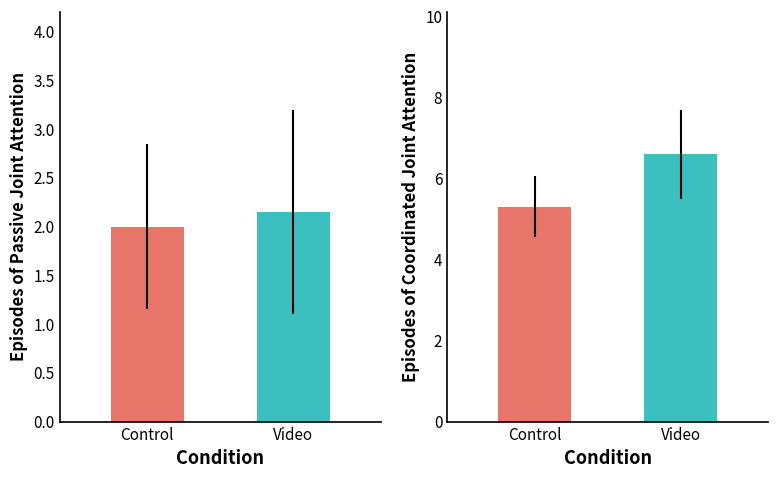

How many data points in Control are above 5?

1